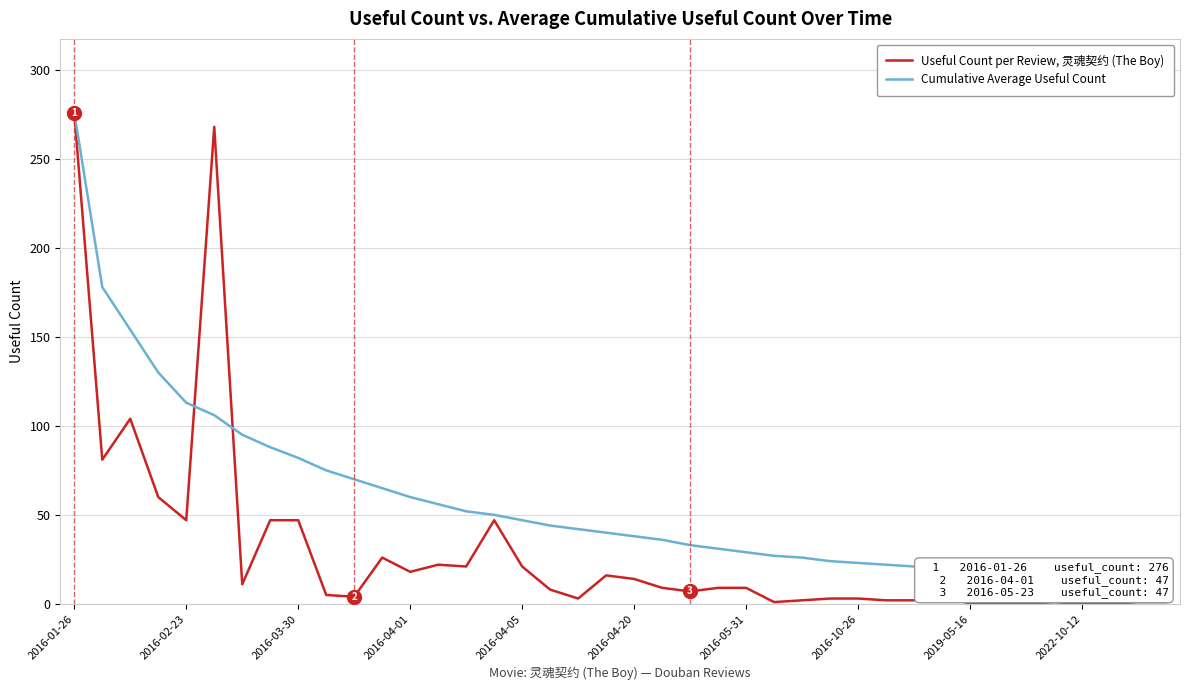

What is the value of the Cumulative Average Useful Count point at the 22nd from the left?

36